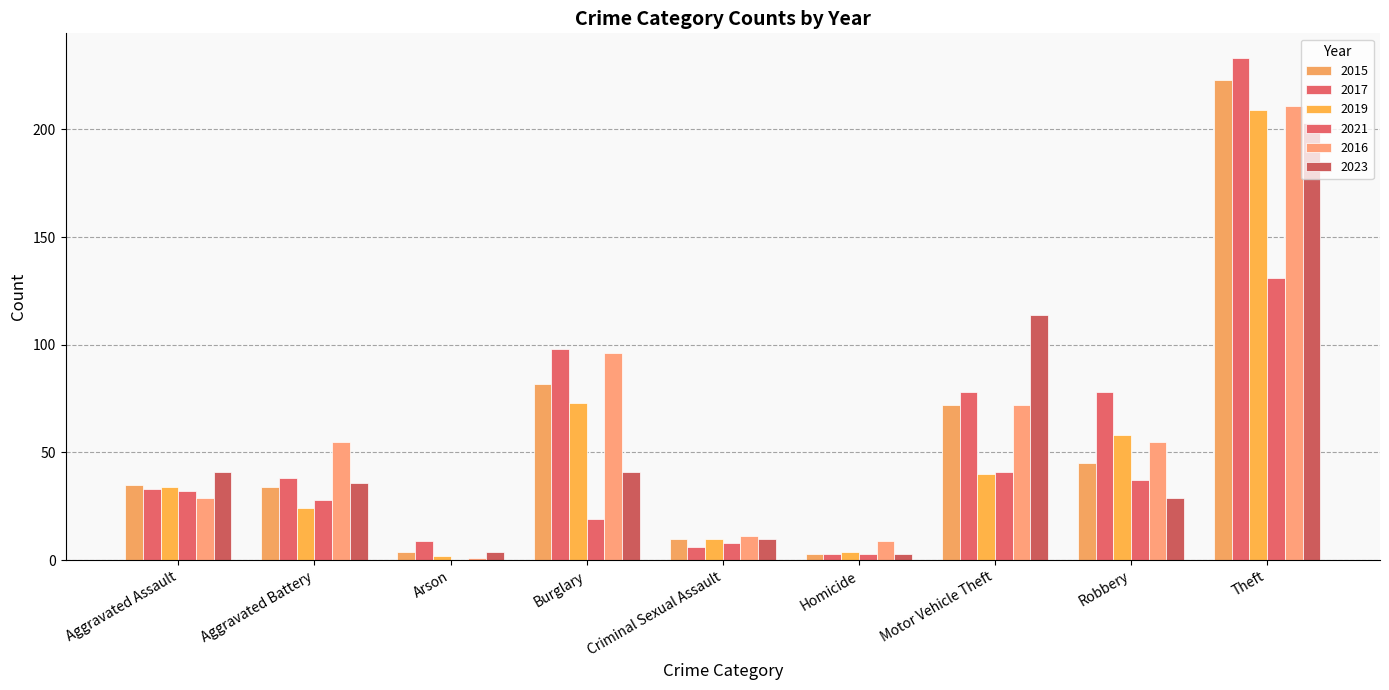

What is the label of the 1st bar from the right?

Theft